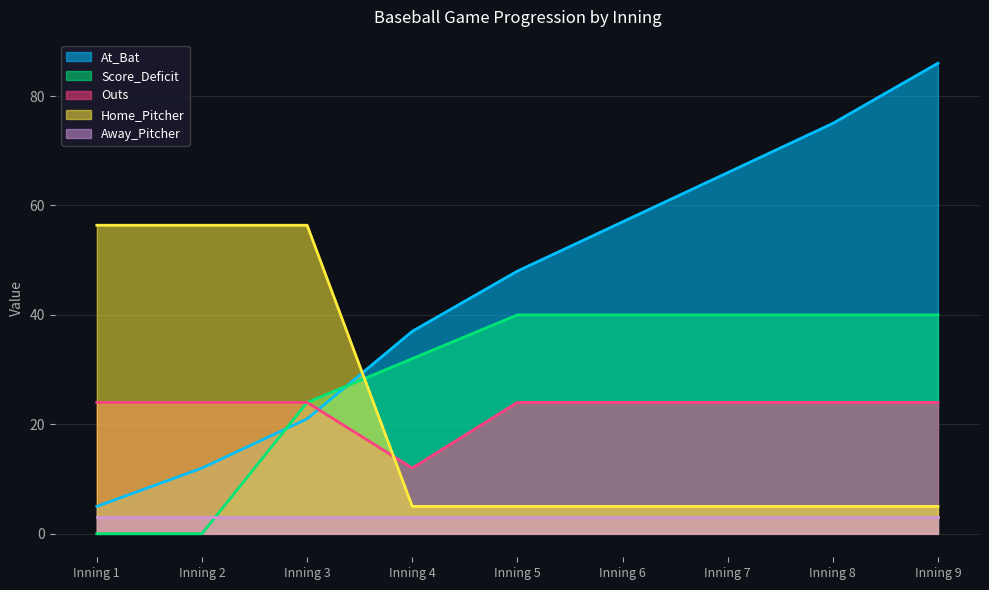

Which series has the widest spread of values?

At_Bat